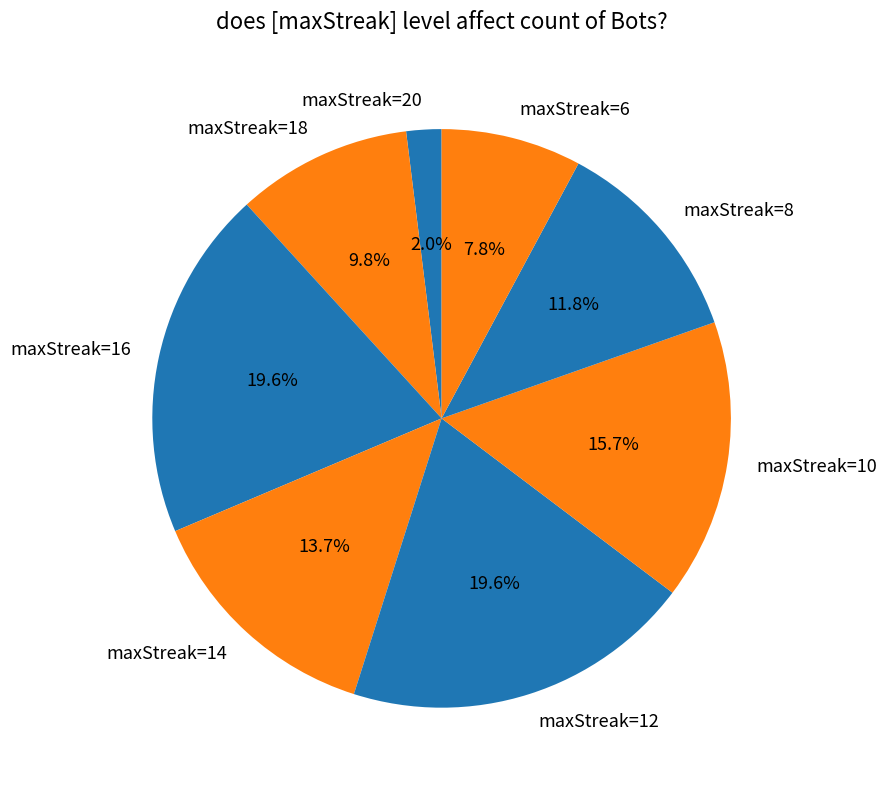

Is the sum of maxStreak=6 and maxStreak=8 greater than half?

No